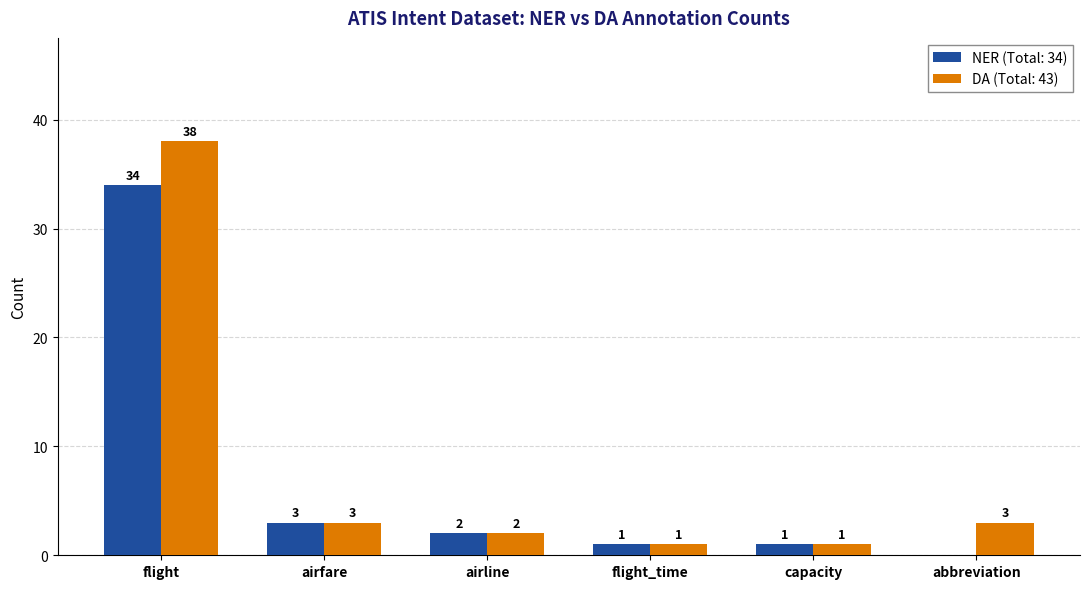

How many positive values does the NER (Total: 34) series have?

5